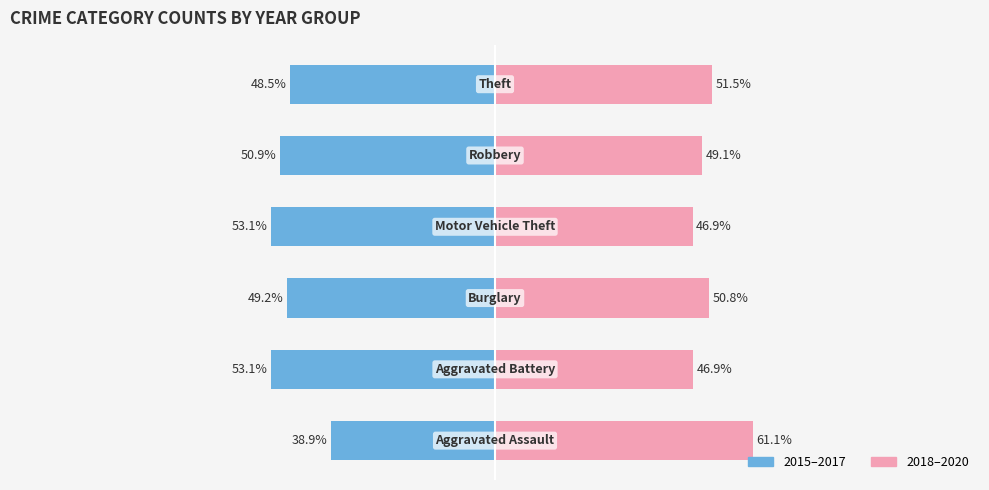

The value of 2018–2020 at 1 is 71.8. True or false?

False